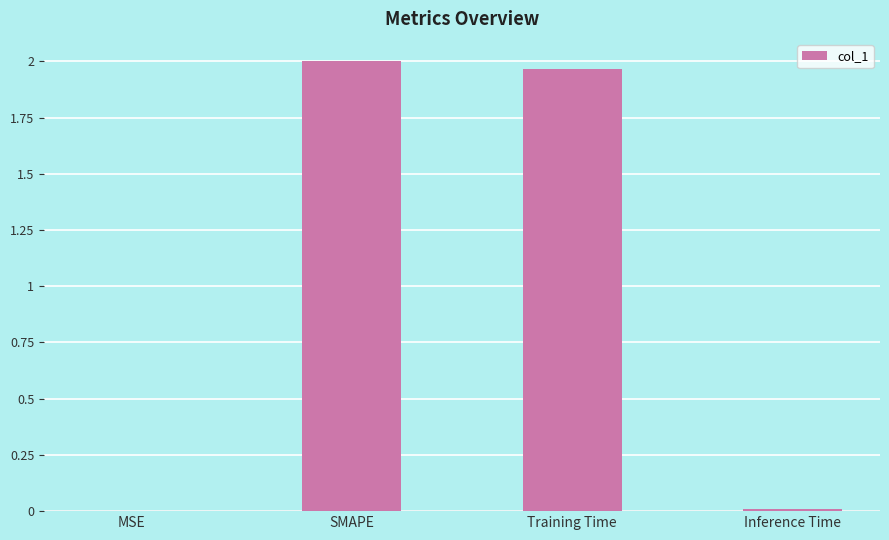

At which label does the data first exceed 1?

SMAPE